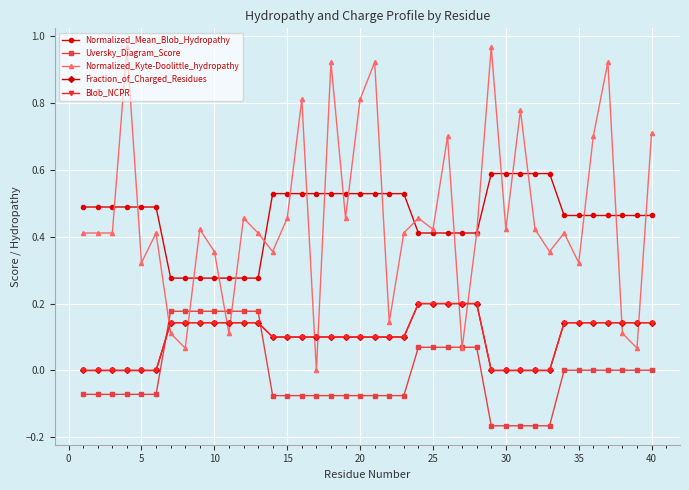

Is this an area chart (filled region under the line)?

No